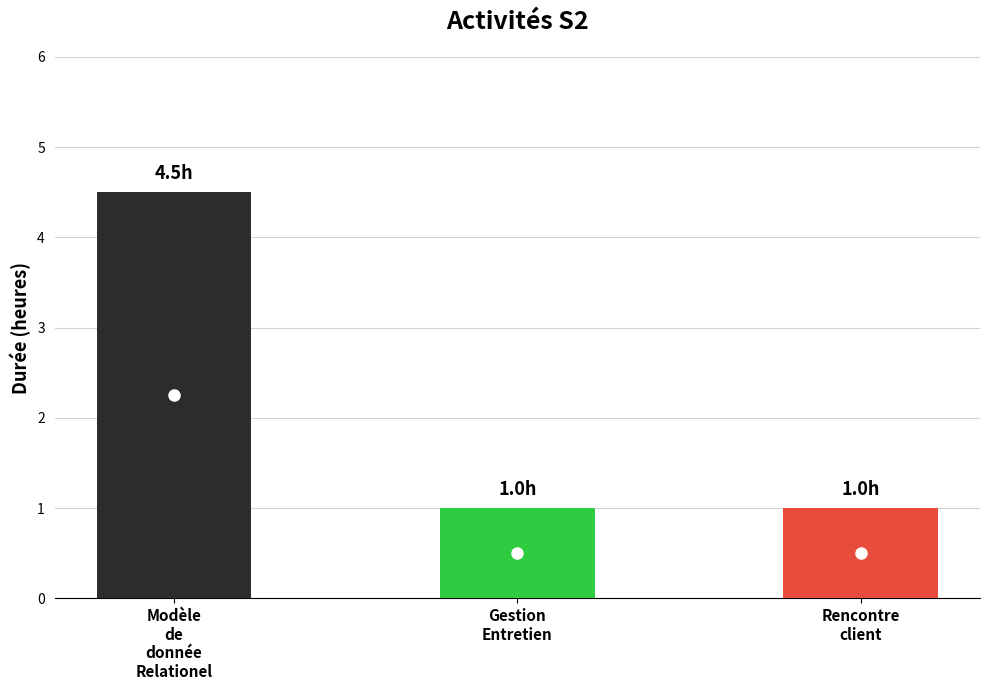

What is the value of the 3rd bar from the left?

1.0